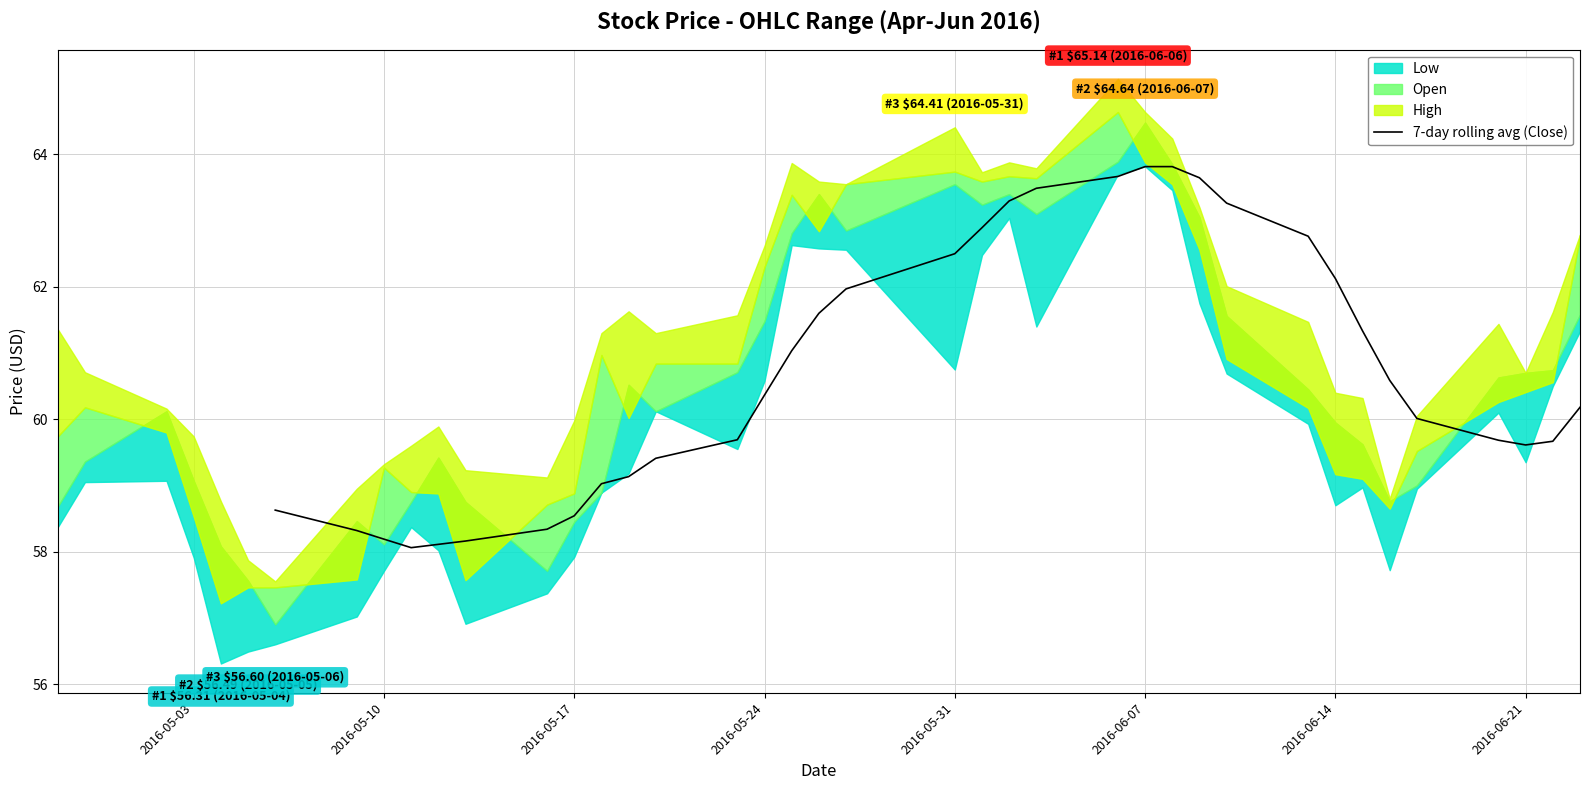

The value of 7-day rolling avg (Close) at 2016-06-21 is 90.4. True or false?

False